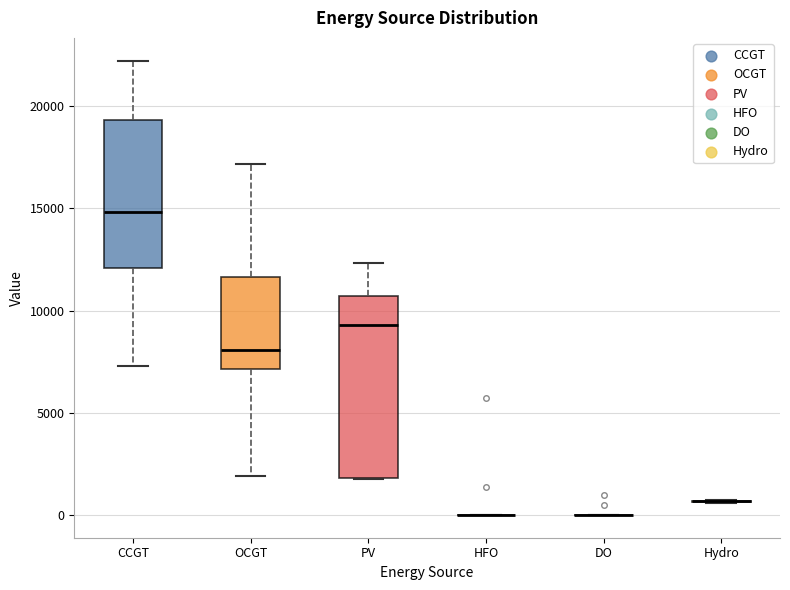

Reading left to right, read every box against the y-axis: the position of its median line, the range the box covers, and the ends of its whiskers. The values are not printed on the chart, so give them approximately, as read against the axis.

CCGT: median 15000, box 12000 to 19500, whiskers 7500 to 22000
OCGT: median 8000, box 7000 to 11500, whiskers 2000 to 17000
PV: median 9500, box 2000 to 10500, whiskers 1500 to 12500
HFO: box collapsed to a line at 0, whiskers 0 to 0
DO: box collapsed to a line at 0, whiskers 0 to 0
Hydro: box collapsed to a line at 500, whiskers 500 to 500